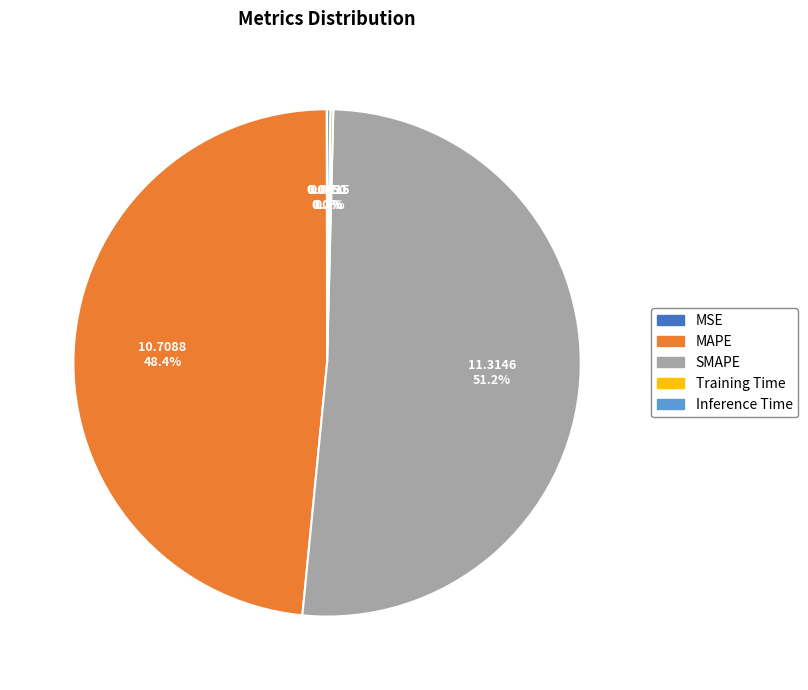

Which category has the biggest portion of the pie?

SMAPE